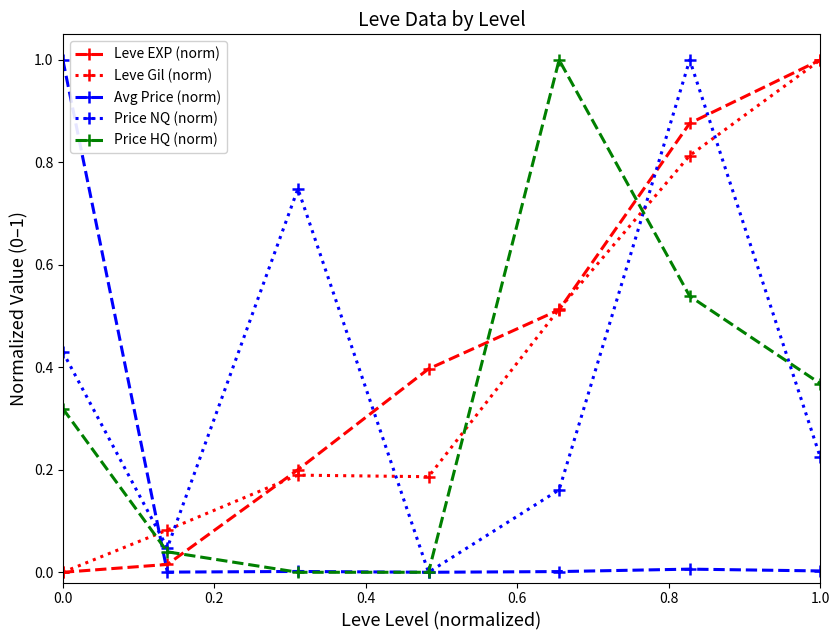

What is the maximum value for Price HQ (norm)?

1.0